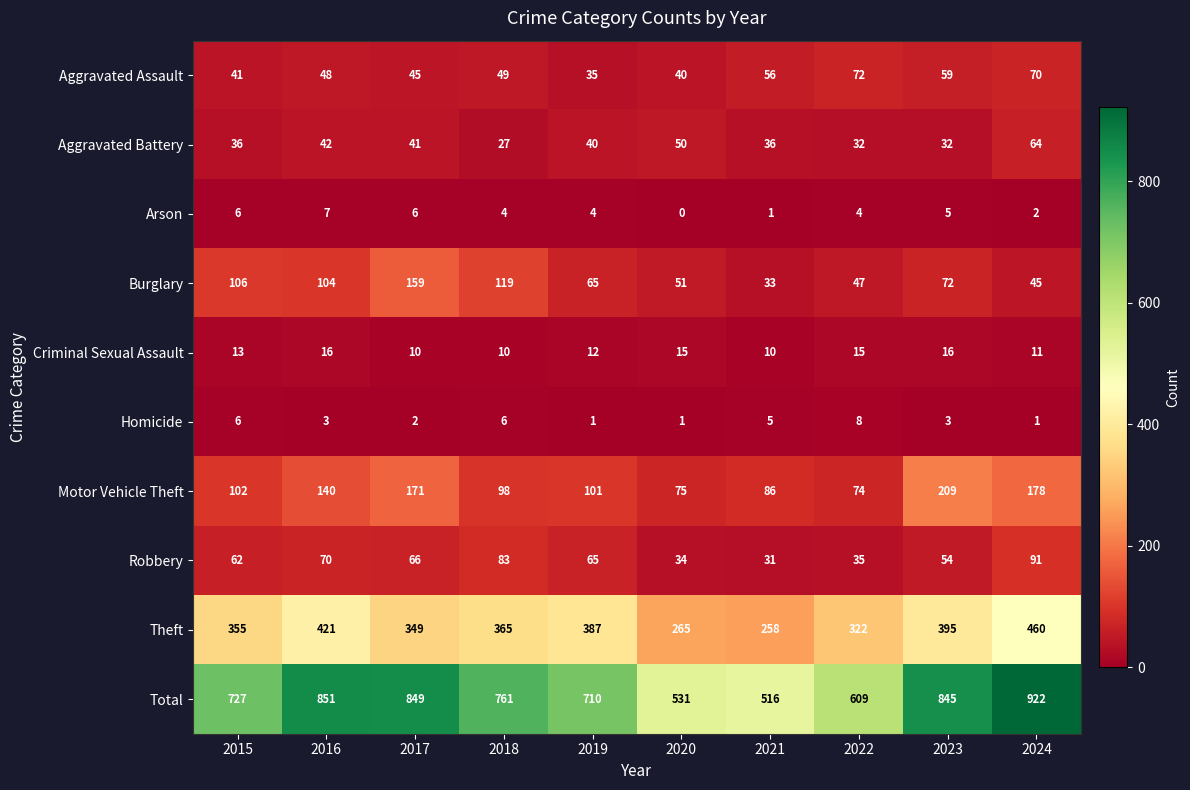

At how many categories does at least one series exceed 703?

7